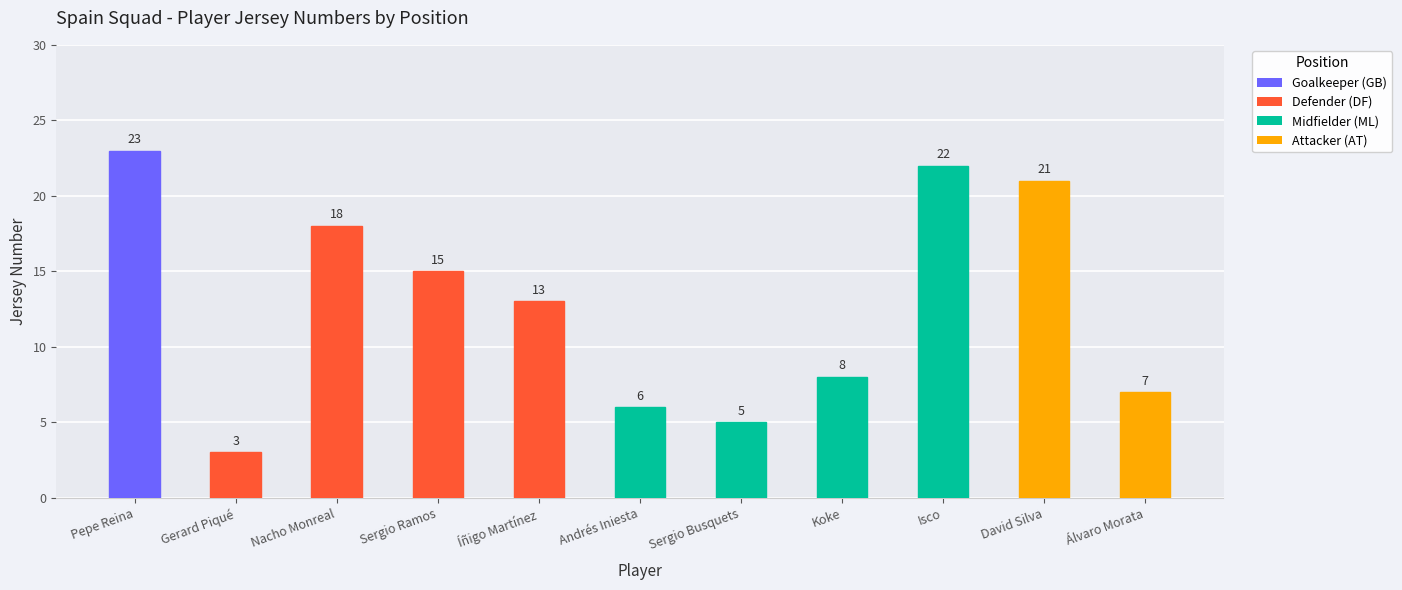

Rank the categories by value from lowest to highest.

Gerard Piqué, Sergio Busquets, Andrés Iniesta, Álvaro Morata, Koke, Íñigo Martínez, Sergio Ramos, Nacho Monreal, David Silva, Isco, Pepe Reina